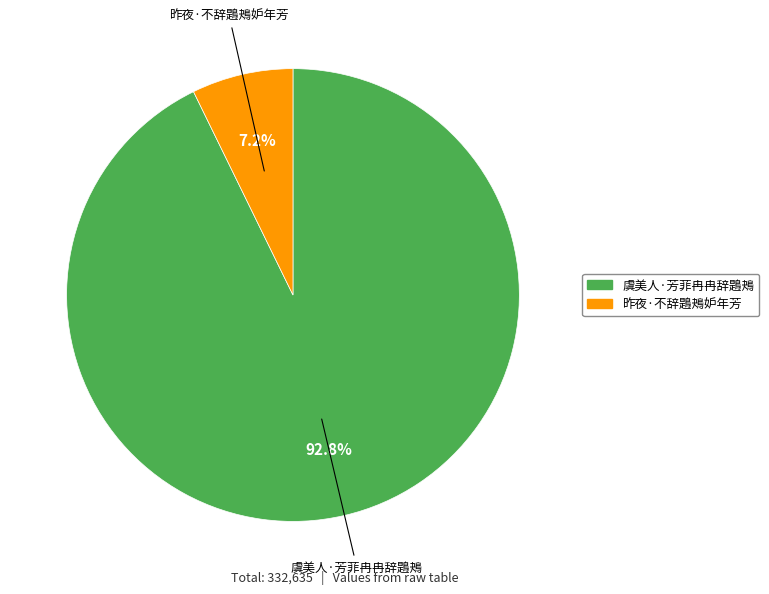

Is there any slice that represents more than half of the pie?

Yes